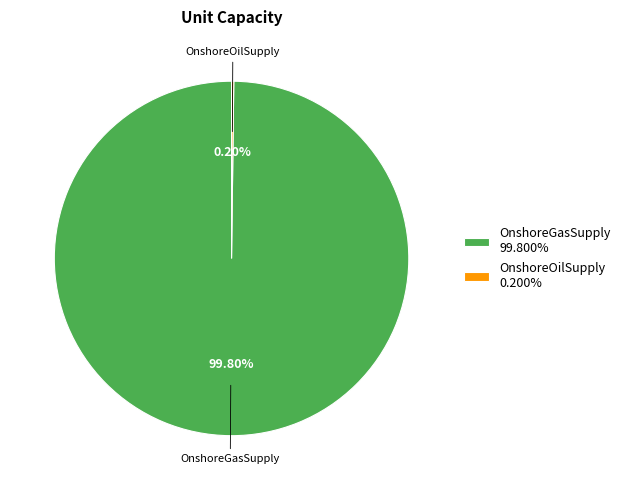

Is there any slice that represents more than half of the pie?

Yes